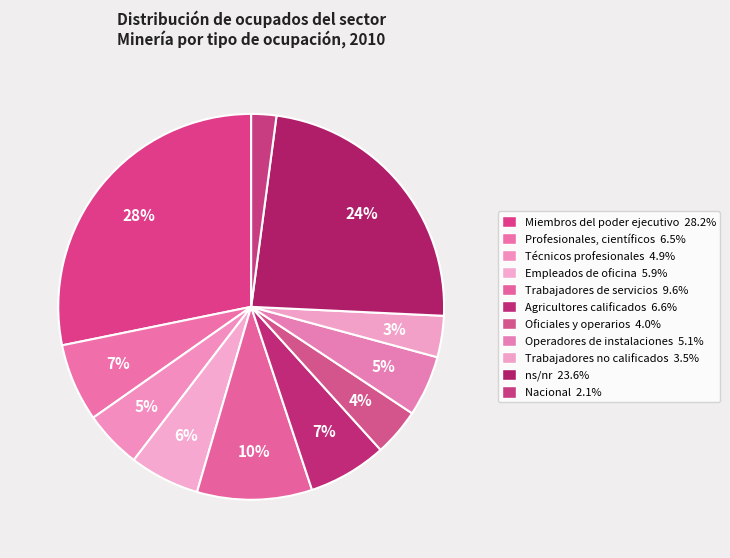

Count the number of slices in the pie.

11